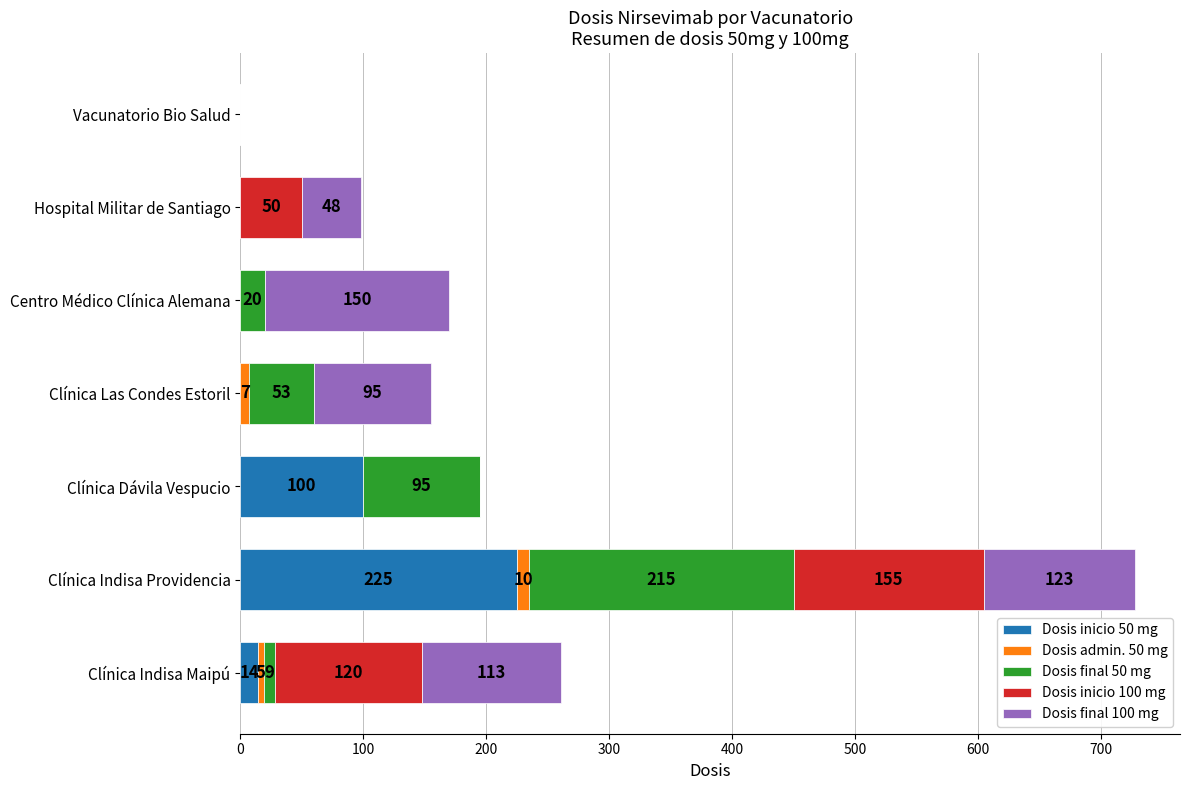

What is the total value across all series at Clínica Las Condes Estoril?

155